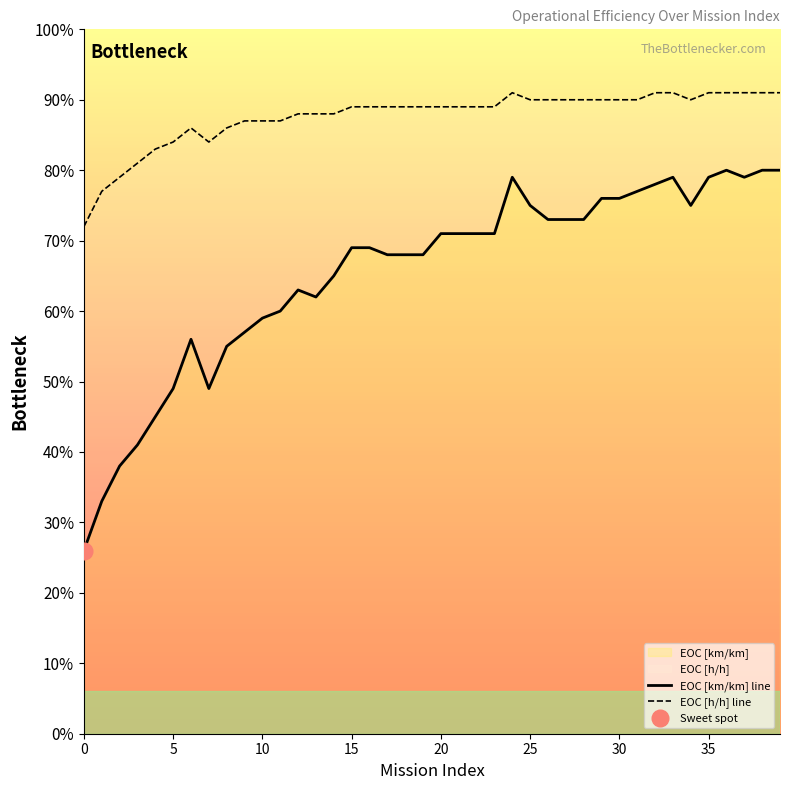

True or false: EOC [km/km] line and EOC [h/h] line cross at least once.

False